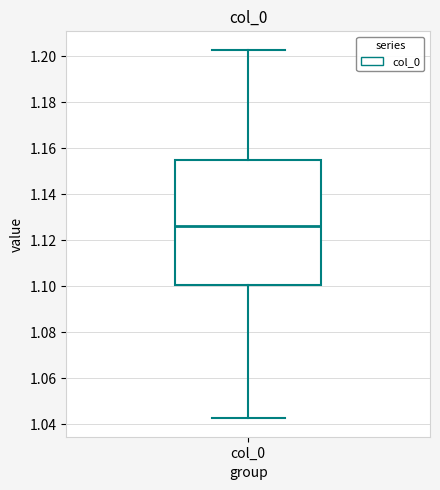

Where does the median line of the box for col_0 sit on the y-axis? The values are not printed on the chart, so give them approximately, as read against the axis.

1.126